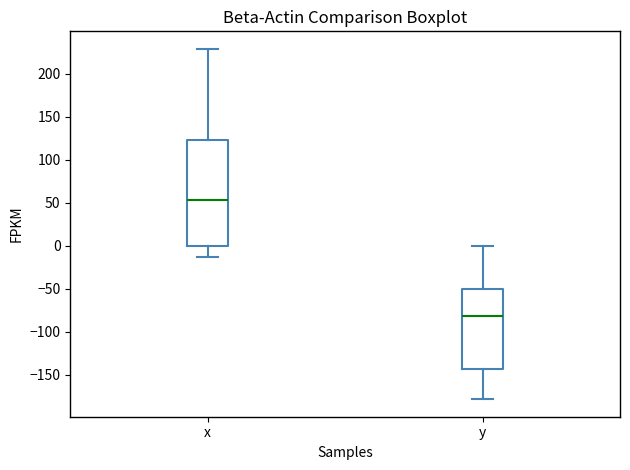

Reading left to right, transcribe this box plot: for each box, give where its median line is, the range the box spans, and where its two whiskers end, as read against the y-axis. The values are not printed on the chart, so give them approximately, as read against the axis.

x: median 55, box 0 to 125, whiskers -15 to 230
y: median -80, box -145 to -50, whiskers -180 to 0